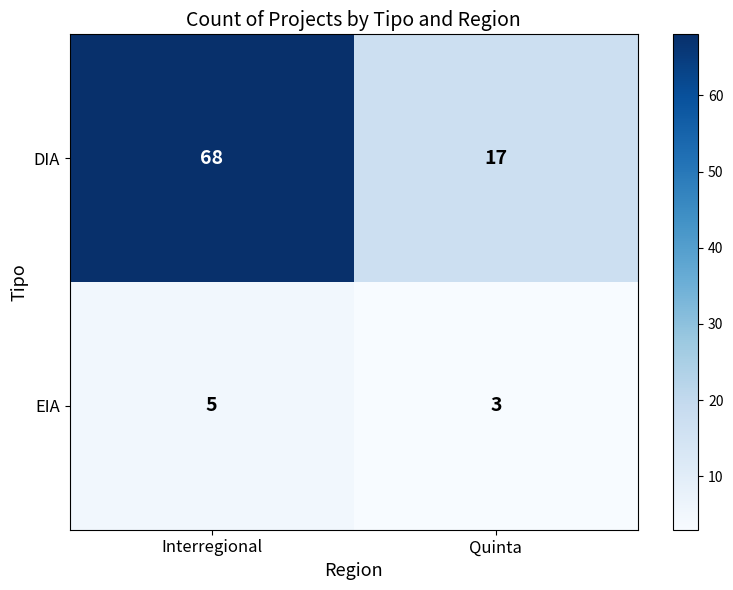

True or false: EIA has a value of 5 at Interregional.

True